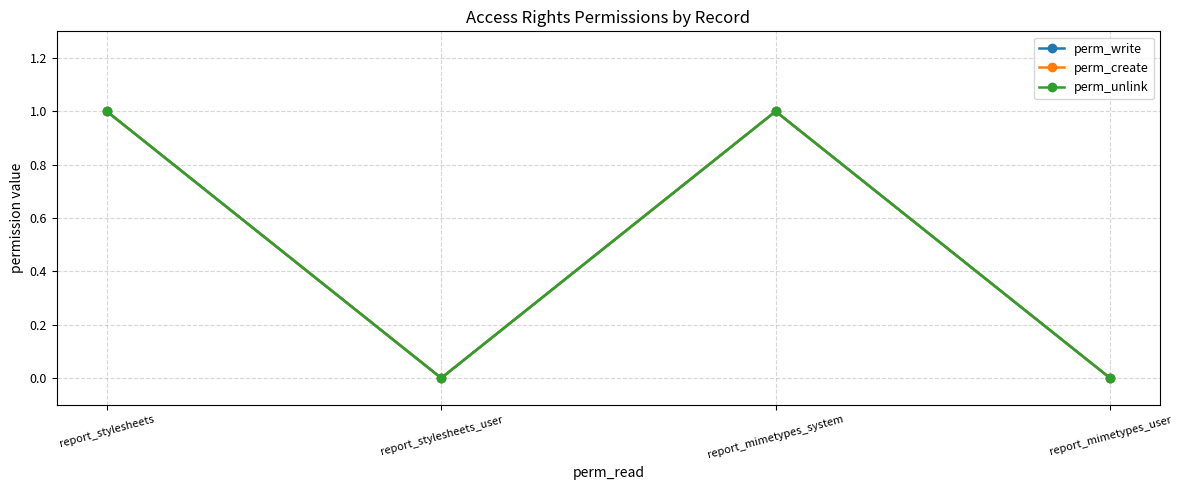

True or false: perm_create and perm_write intersect in this chart.

False